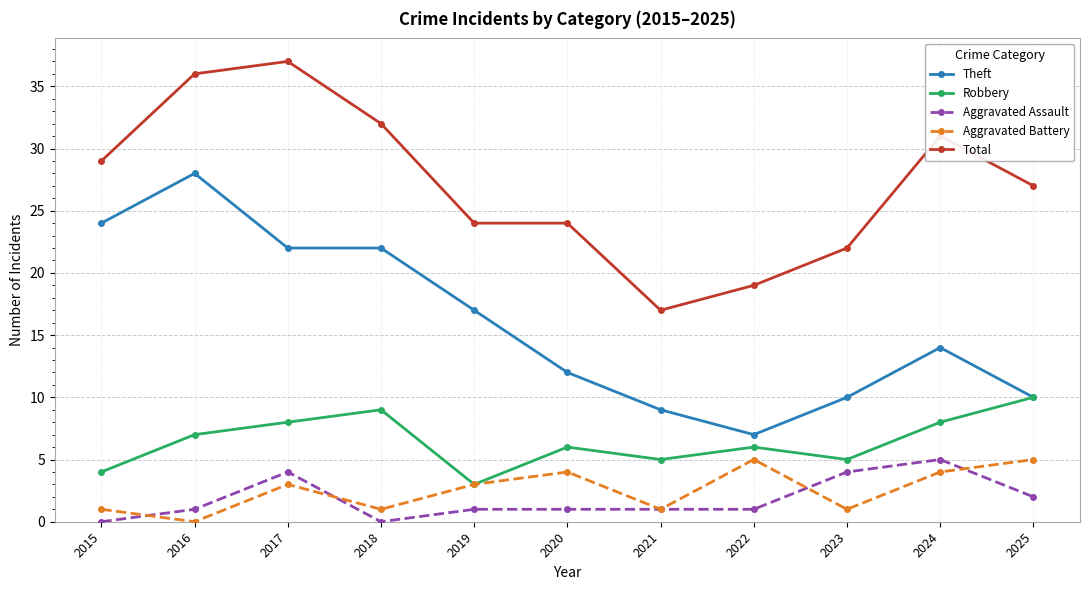

What is the total value across all series at 2016?

72